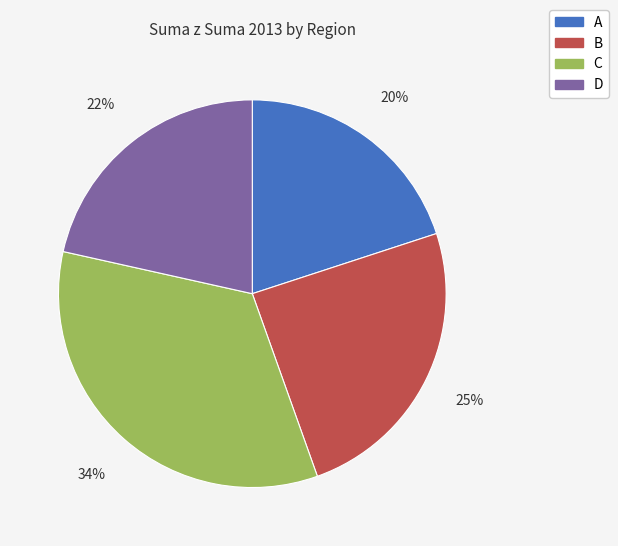

How many segments does this pie chart have?

4